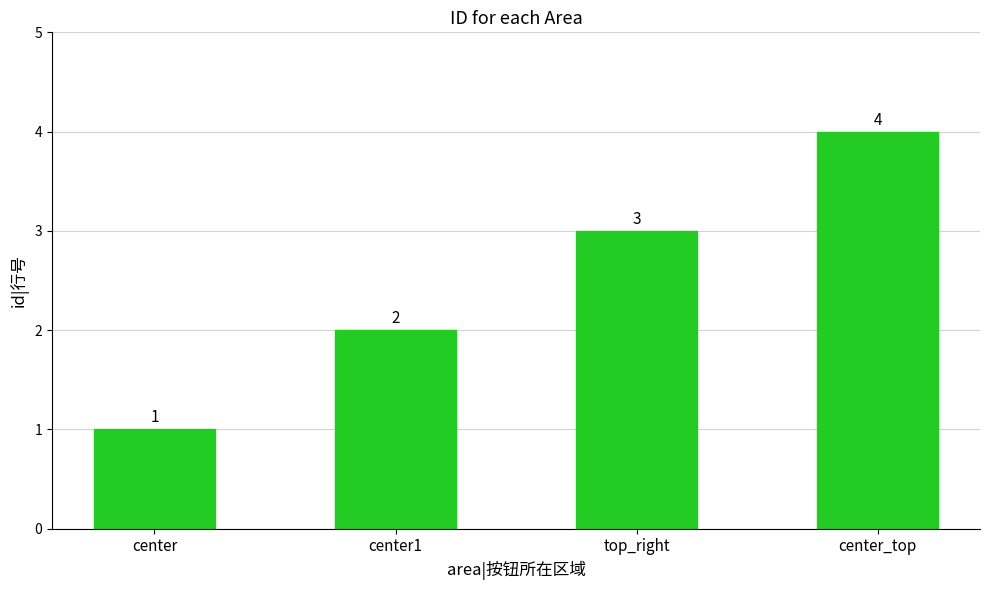

The value at center_top is 4. True or false?

True